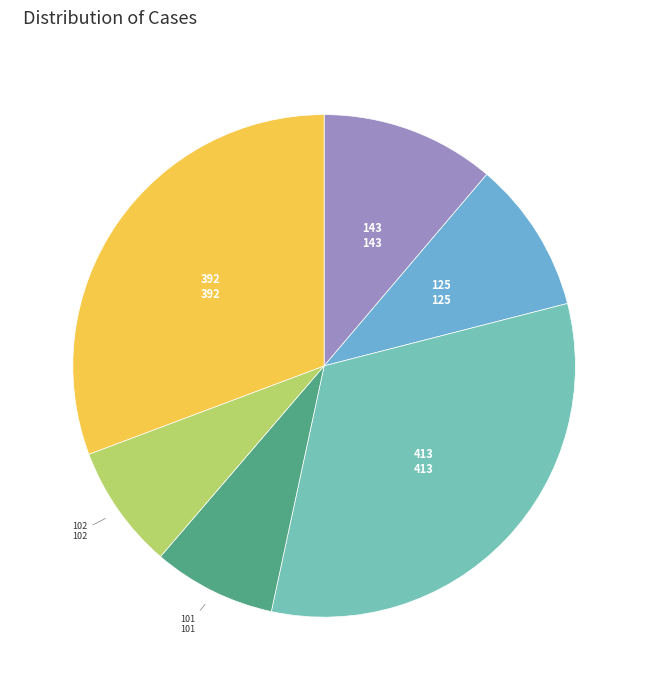

Is the sum of 125 and 392 greater than half?

No